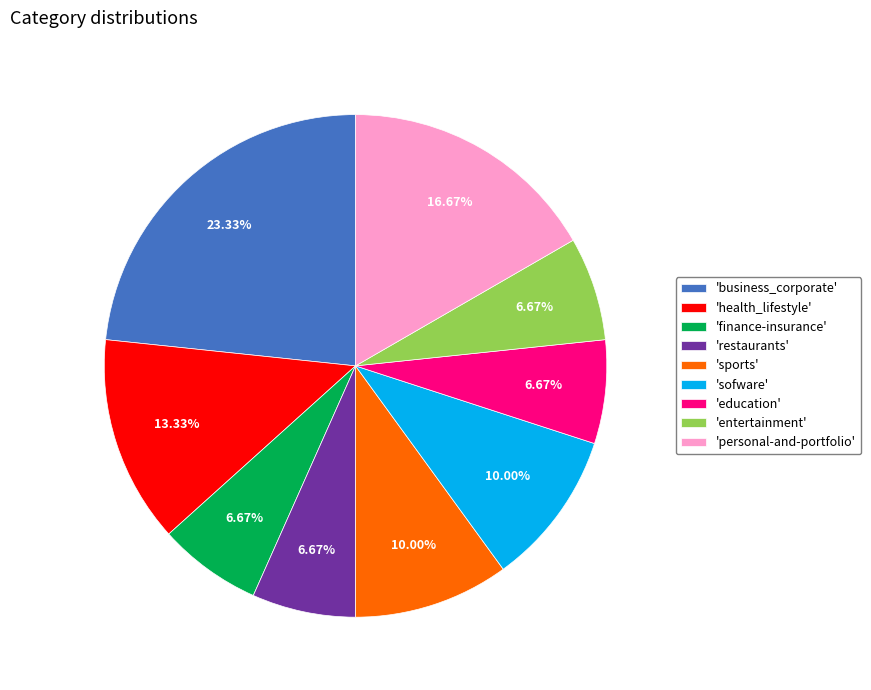

Is there a majority slice in this chart?

No